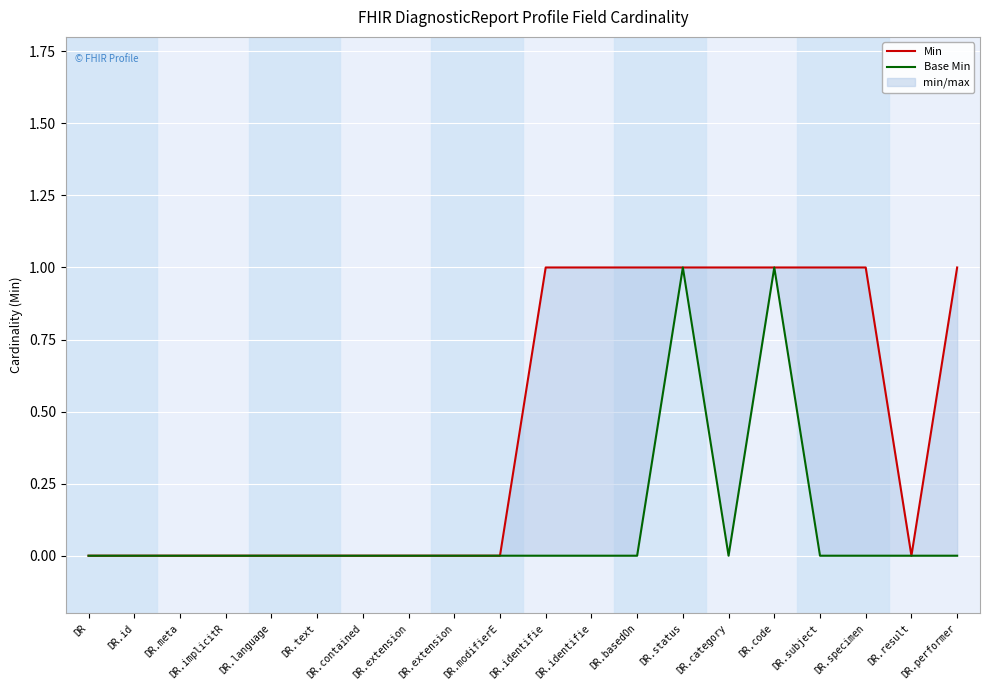

True or false: Min has a value of 1 at DR.specimen.

False